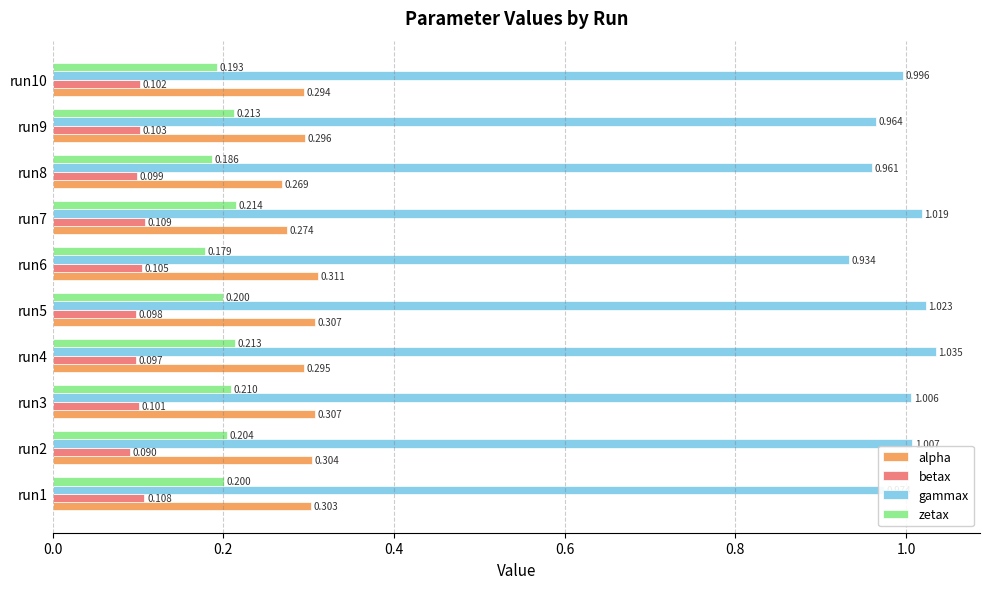

Which series has the largest total across all categories?

gammax